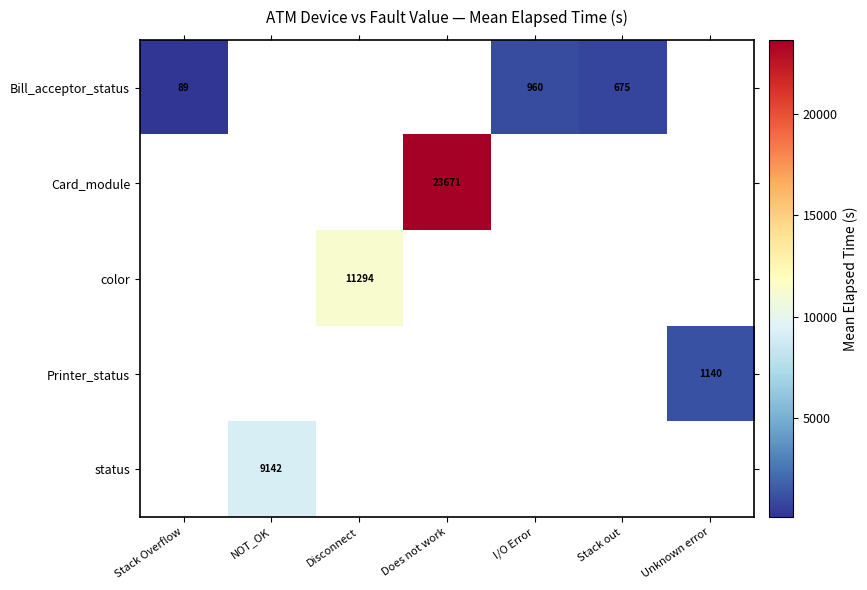

The status series shows 5808.0 at NOT_OK. True or false?

False